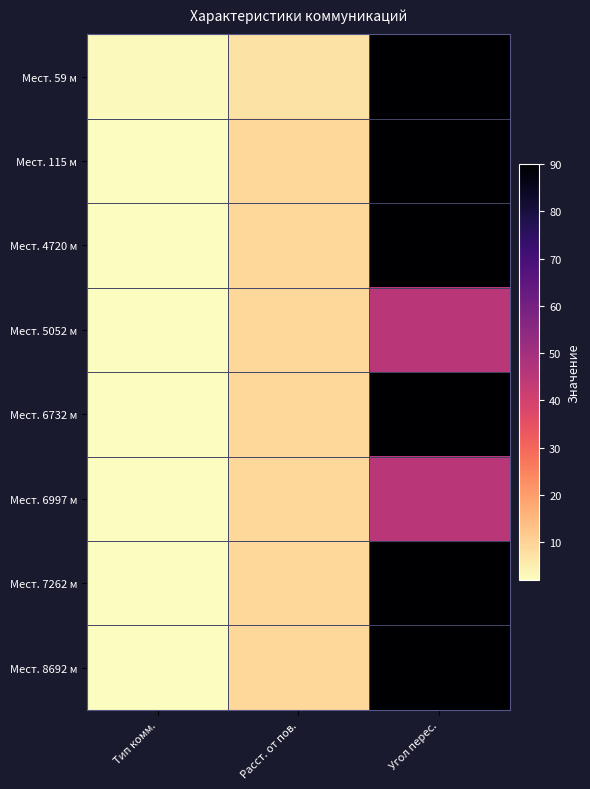

Reading left to right, list all the values displayed in this chart.

Мест. 59 м: Тип комм.=3	Расст. от пов.=7	Угол перес.=90
Мест. 115 м: Тип комм.=2	Расст. от пов.=9	Угол перес.=90
Мест. 4720 м: Тип комм.=2	Расст. от пов.=9	Угол перес.=90
Мест. 5052 м: Тип комм.=2	Расст. от пов.=9	Угол перес.=45
Мест. 6732 м: Тип комм.=2	Расст. от пов.=9	Угол перес.=90
Мест. 6997 м: Тип комм.=2	Расст. от пов.=9	Угол перес.=45
Мест. 7262 м: Тип комм.=2	Расст. от пов.=9	Угол перес.=90
Мест. 8692 м: Тип комм.=2	Расст. от пов.=9	Угол перес.=90